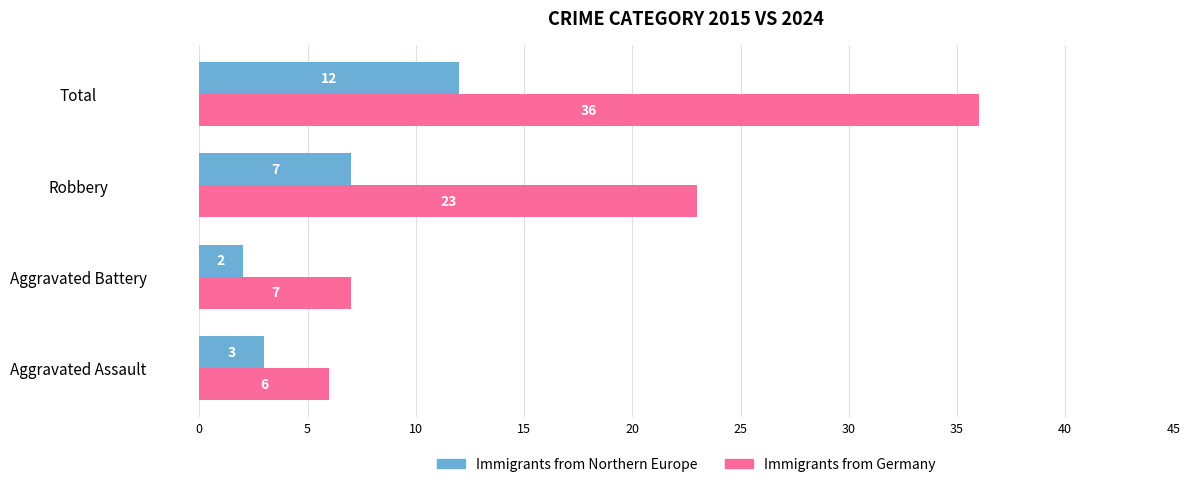

What is the difference between the highest and lowest values at Robbery?

16